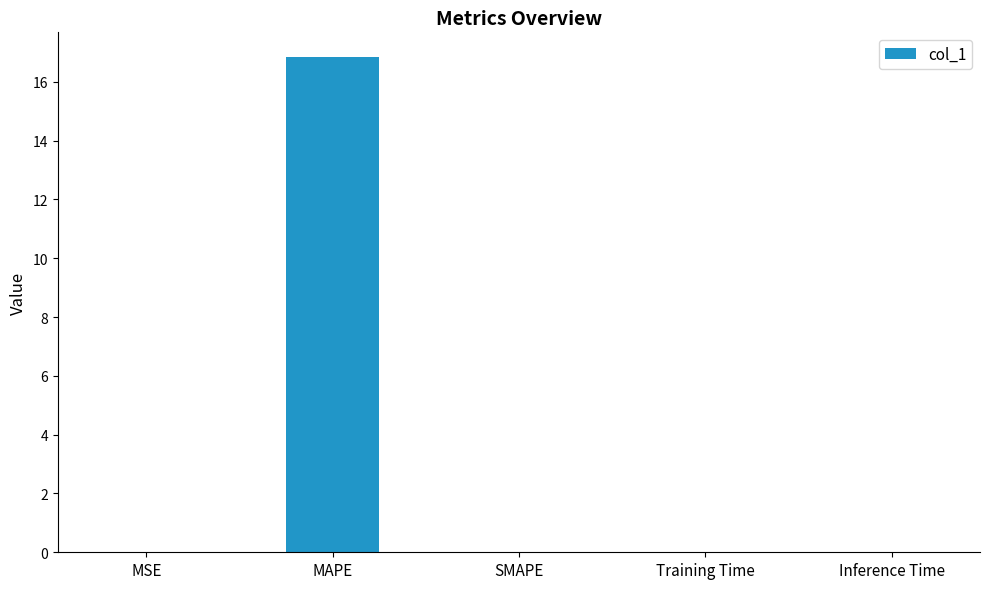

The value at SMAPE is 0.0. True or false?

True